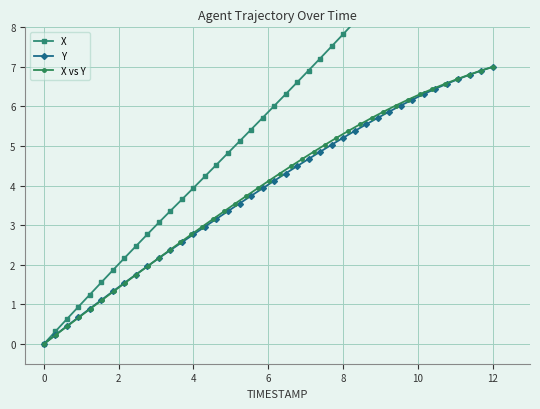

True or false: X has more than 0 points higher than both neighbors.

False